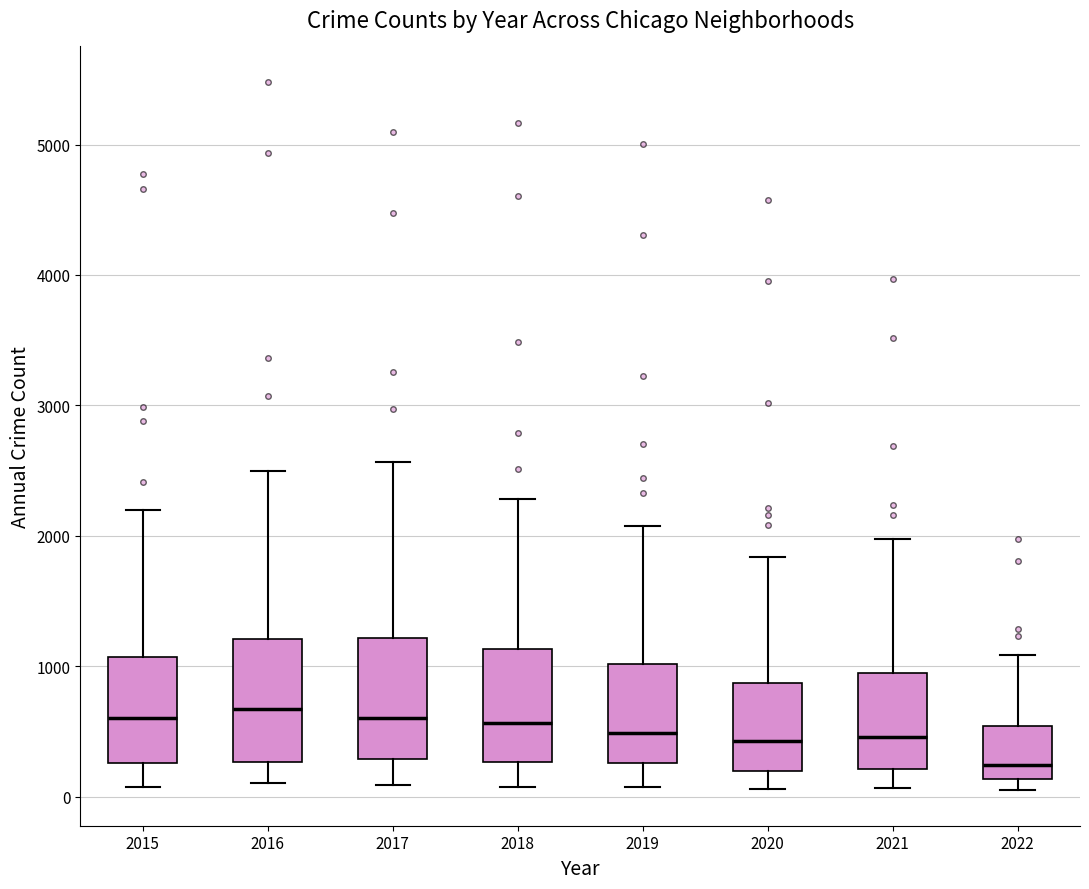

Which box's median line is the lowest?

2022